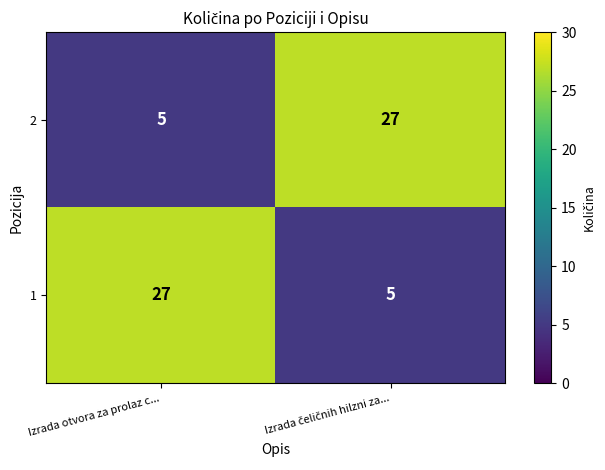

Is the value of 1 at Izrada otvora za prolaz c... greater than the value of 2 at Izrada otvora za prolaz c...?

Yes